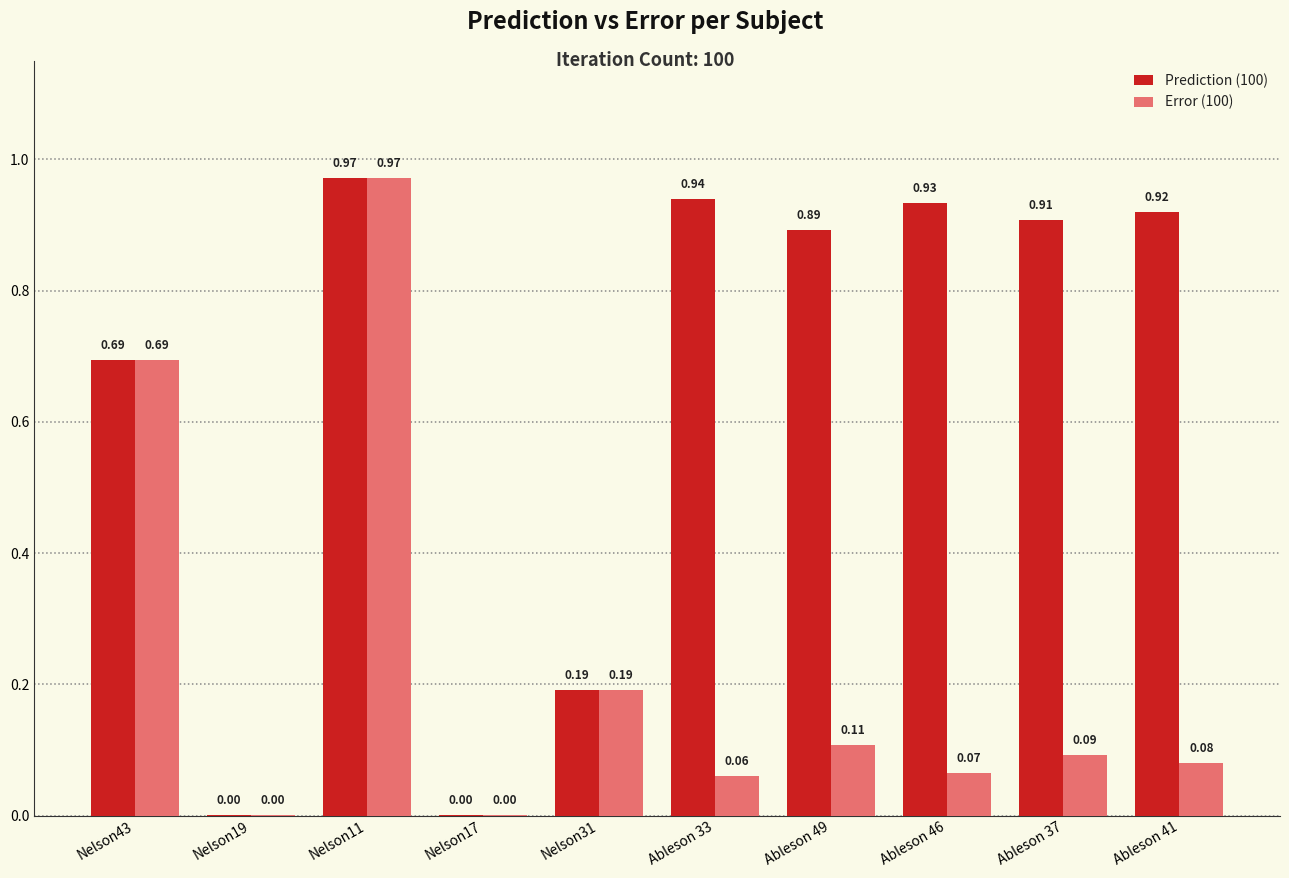

What is the sum of all Error (100) values?

2.3